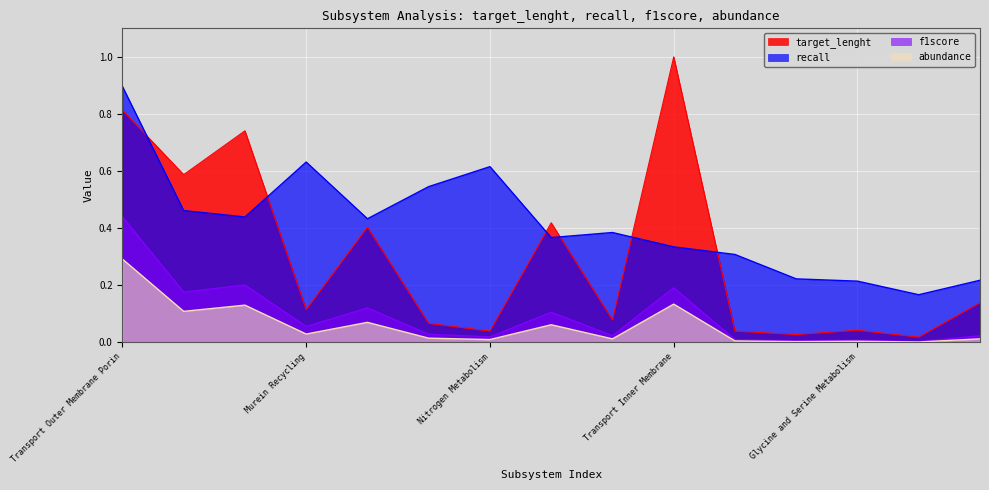

Rank the series by their maximum value, from lowest to highest.

abundance, f1score, recall, target_lenght